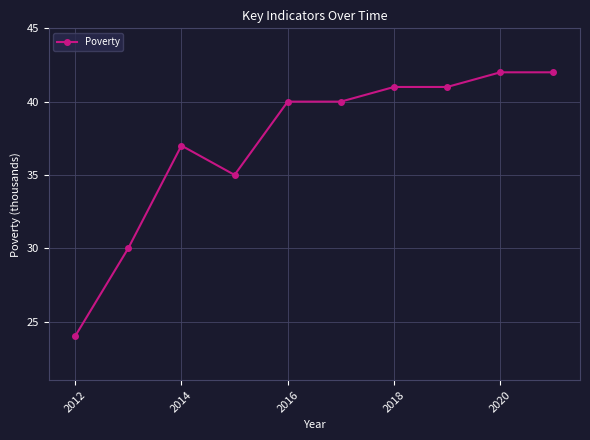

True or false: there are more than 0 points higher than both neighbors.

True